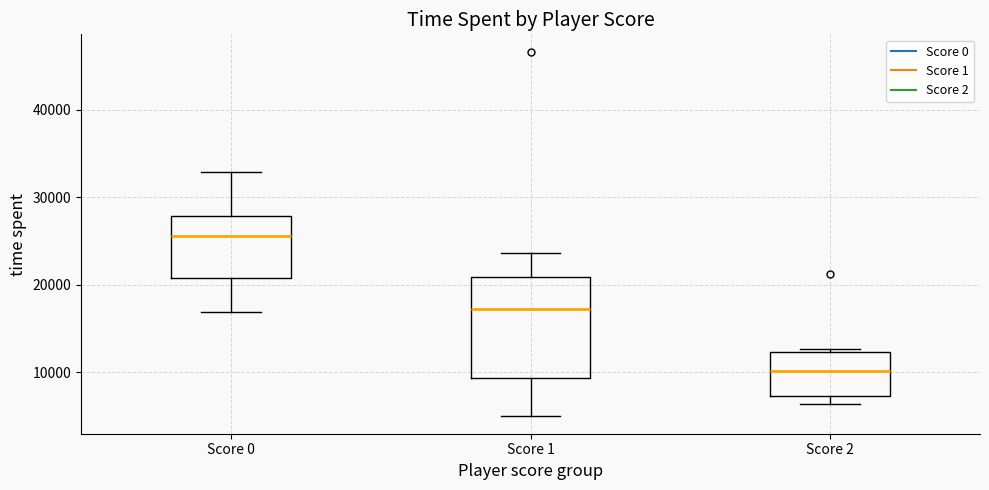

Which box has the highest median line?

Score 0